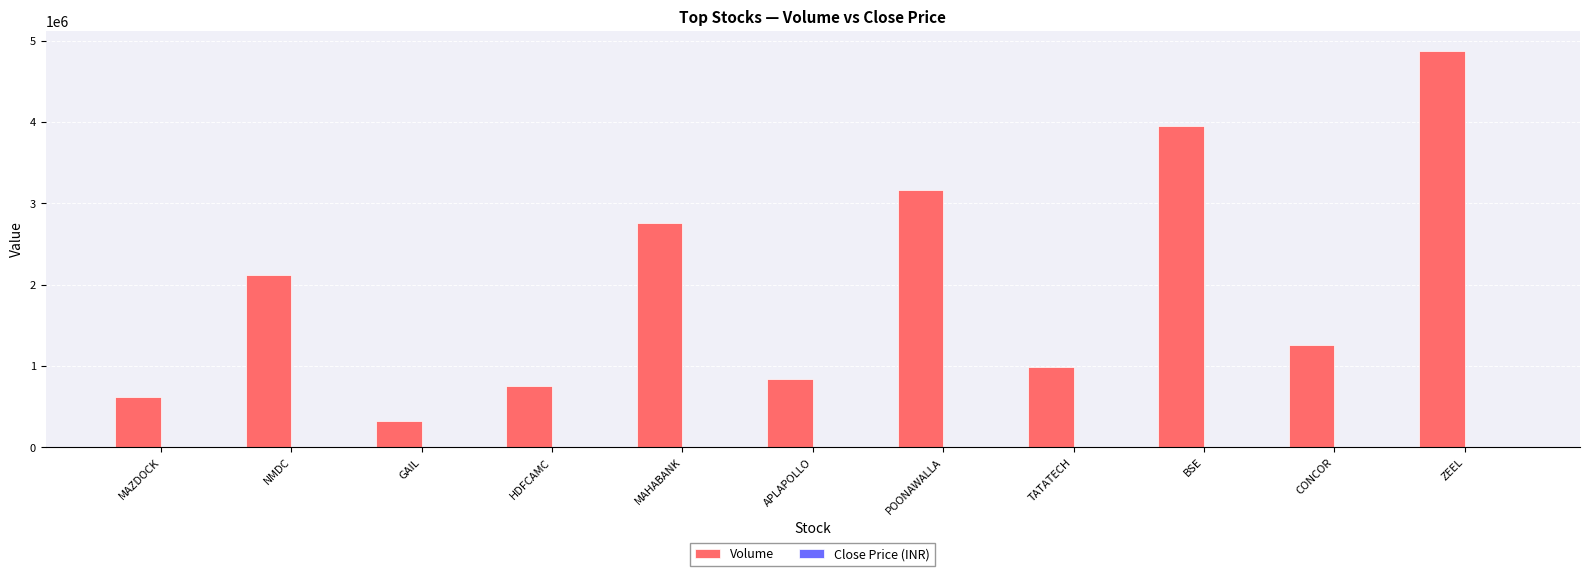

At which label does Volume reach its peak?

ZEEL